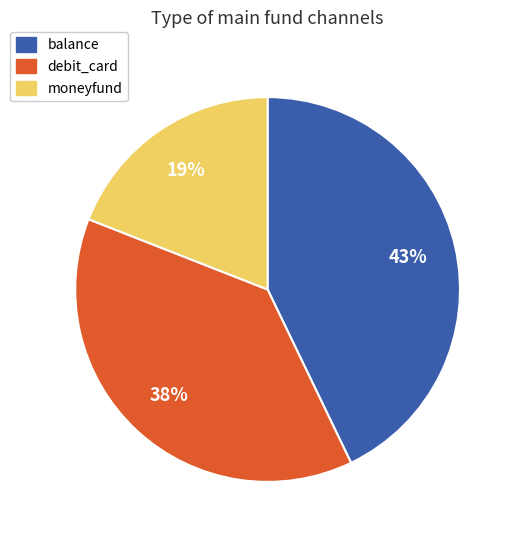

True or false: moneyfund accounts for 26% of the total.

False